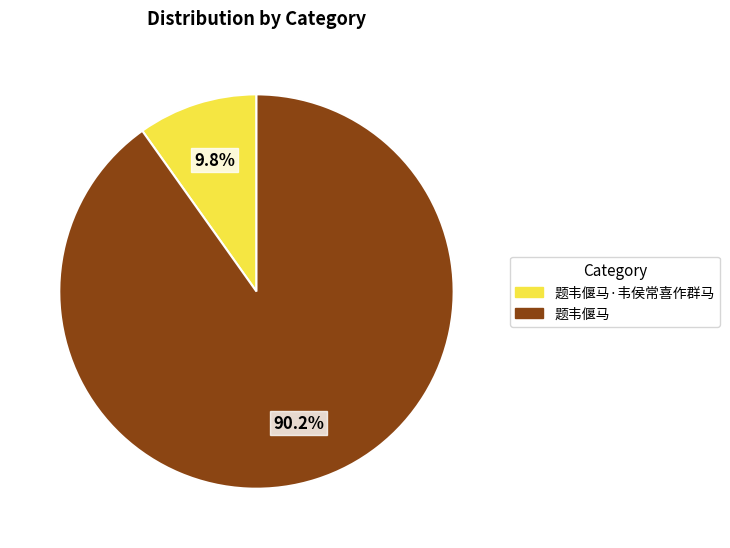

Does any single category account for the majority?

Yes